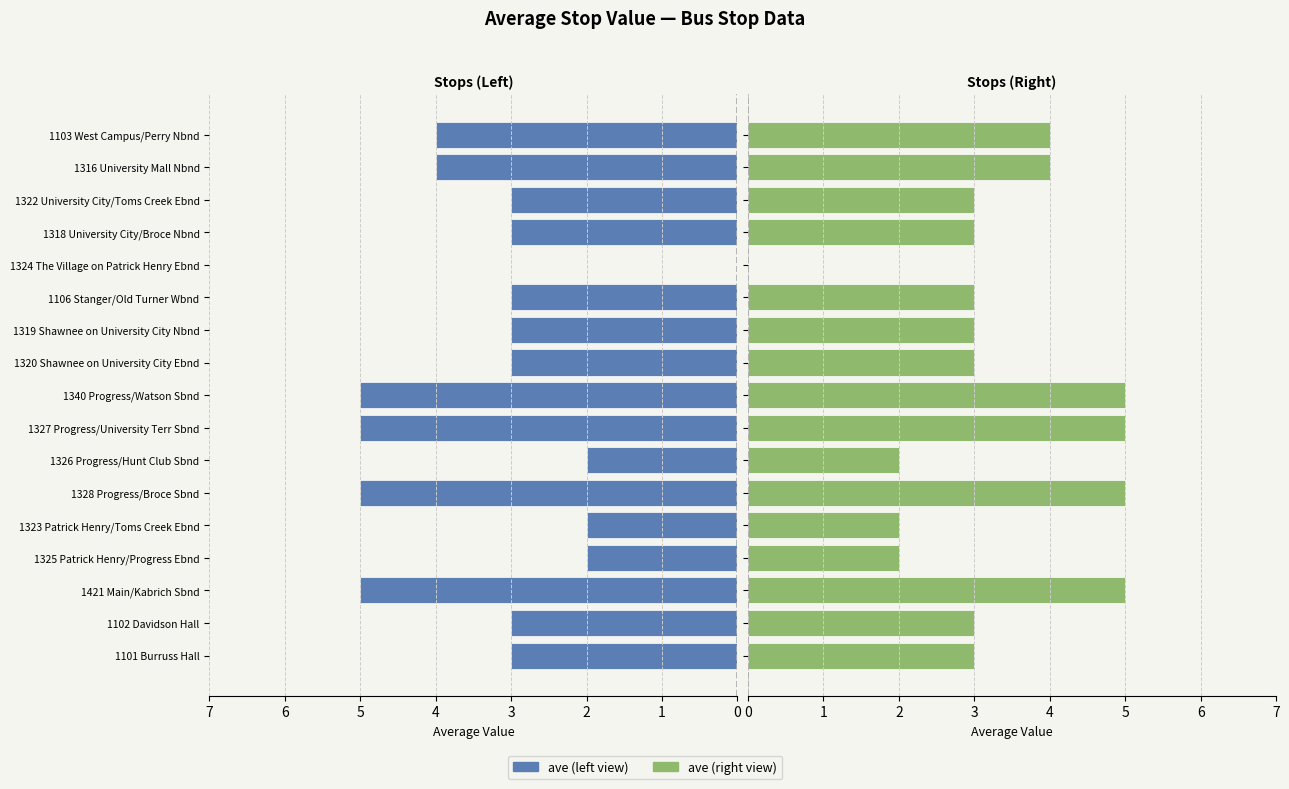

How many distinct data groups are displayed?

2